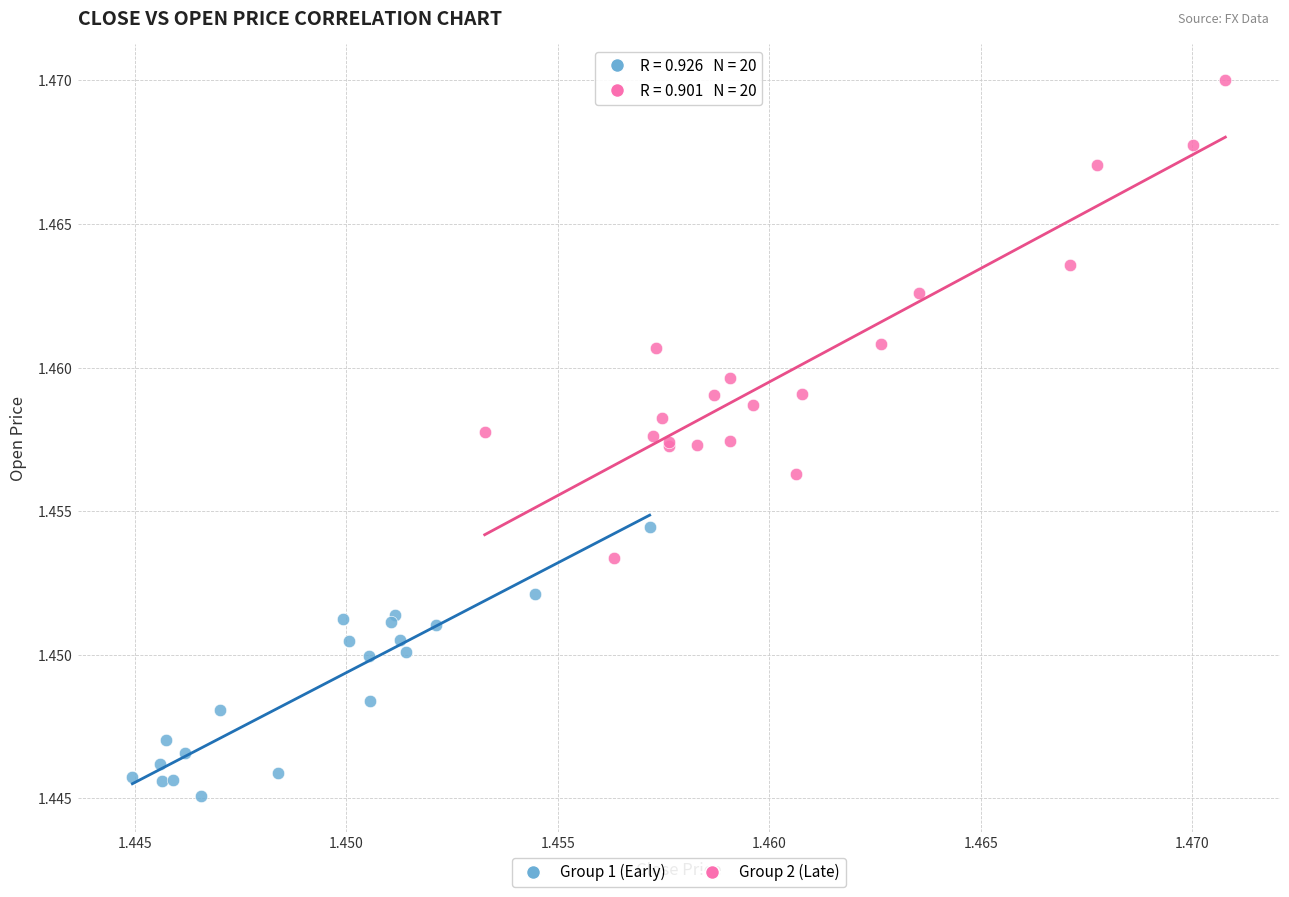

What are all the series names shown in the legend?

Group 1 (Early), Group 2 (Late)